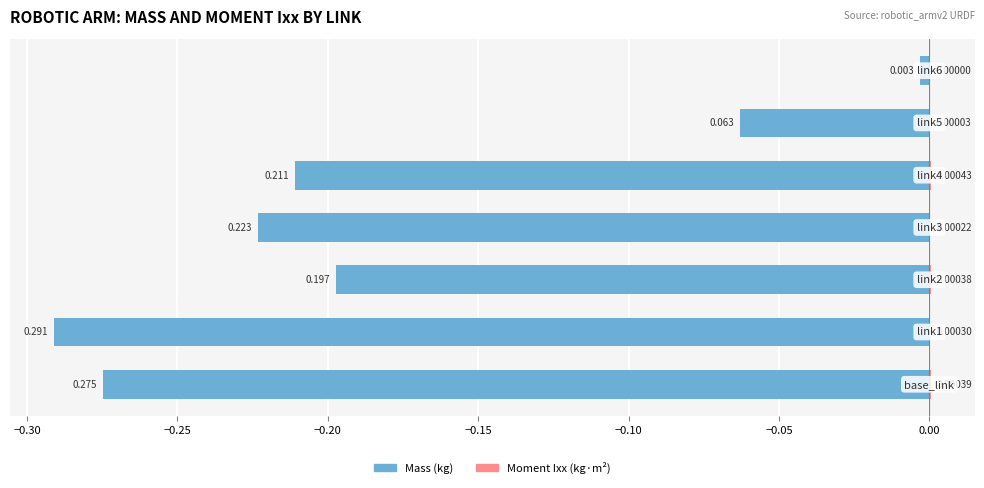

What is the sum of all Mass values?

-1.3